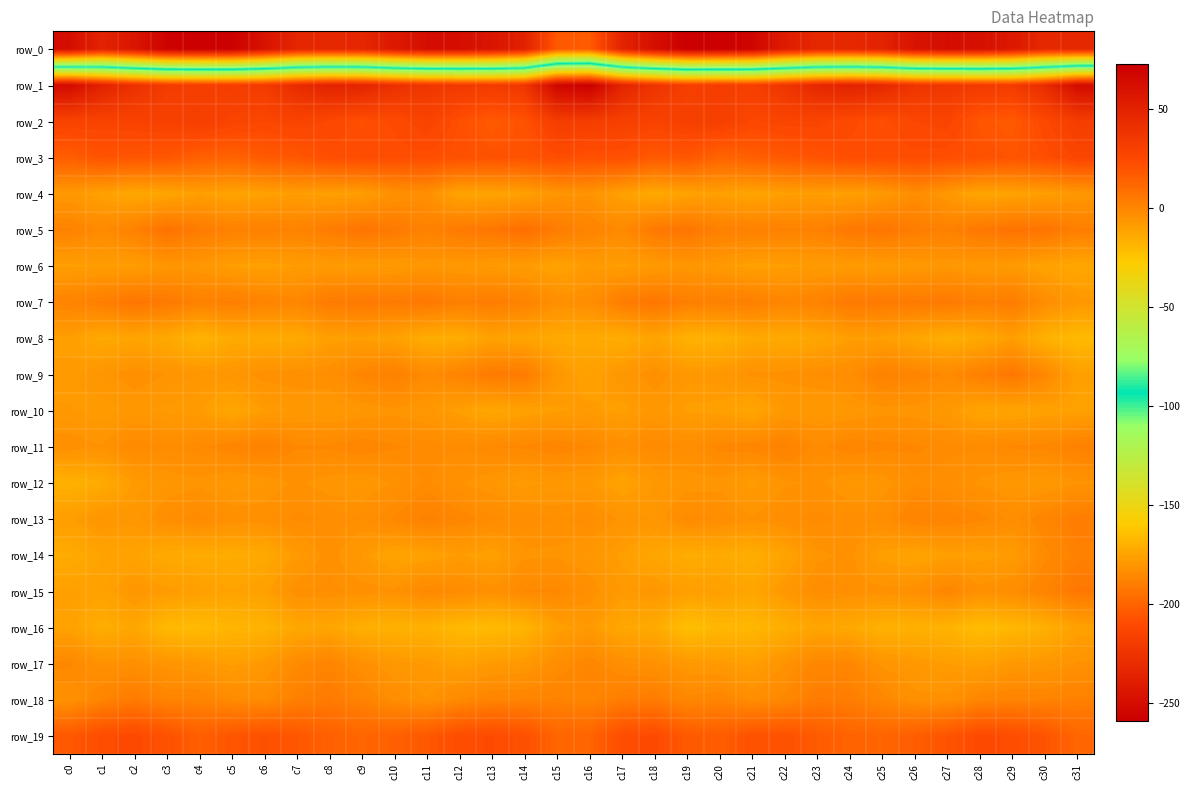

How many positive values does the row_15 series have?

3